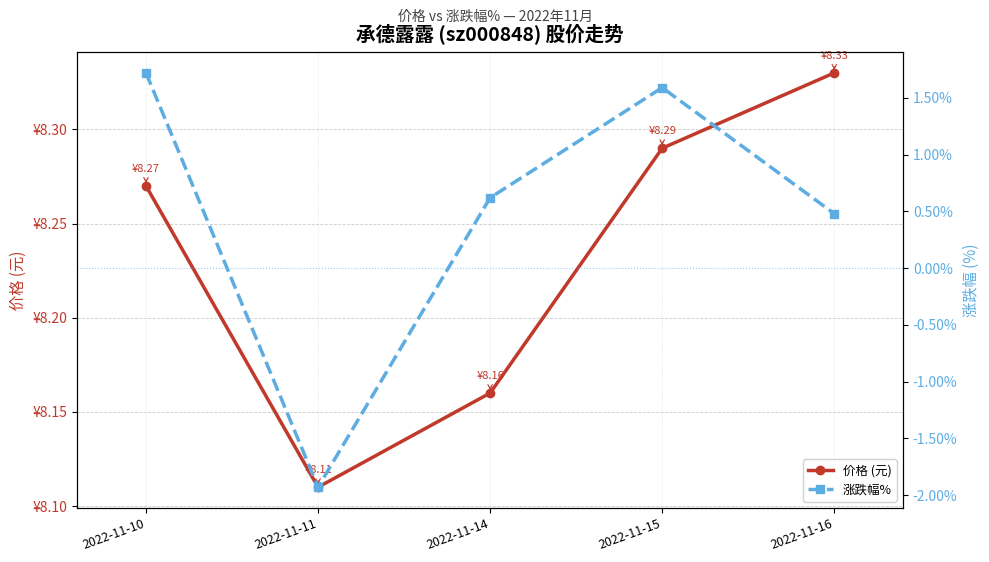

True or false: 价格 (元) has a value of 2.4 at 2022-11-11.

False